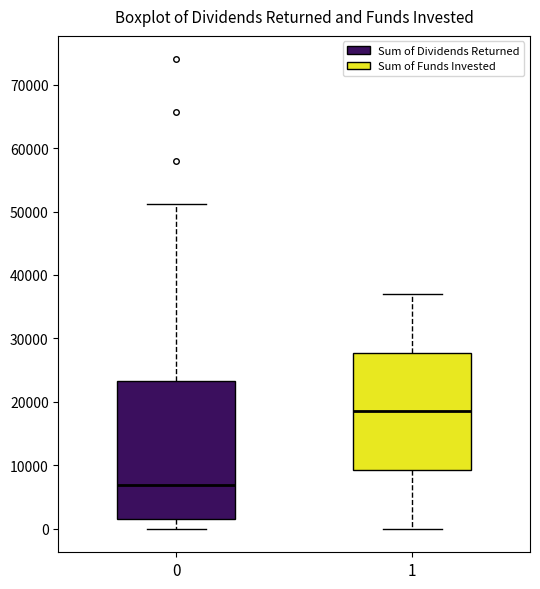

Where does the lower whisker of the box at x = 0 end on the y-axis? The values are not printed on the chart, so give them approximately, as read against the axis.

0